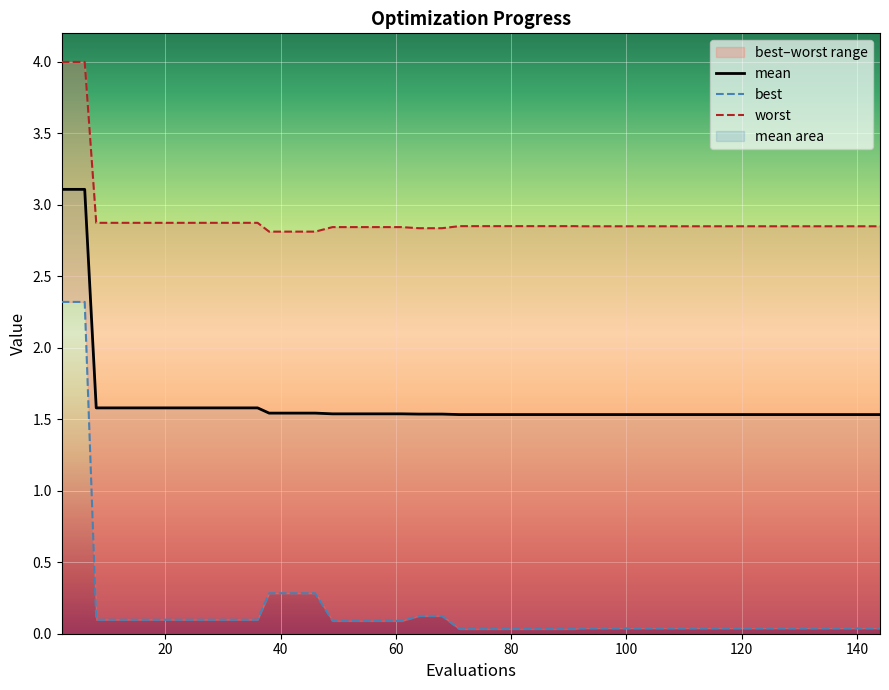

What is the sum of all worst values?

116.3